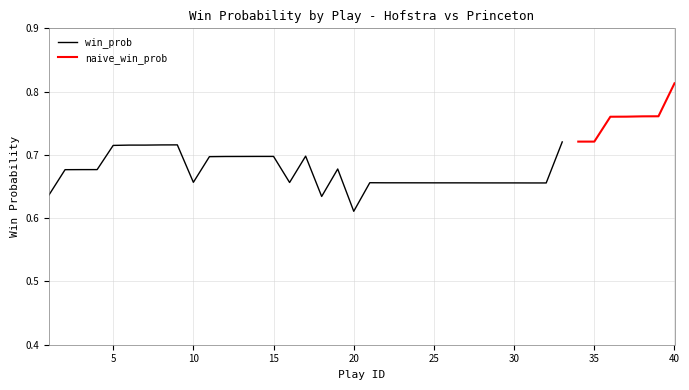

What is the approximate value of win_prob at 9?

0.7